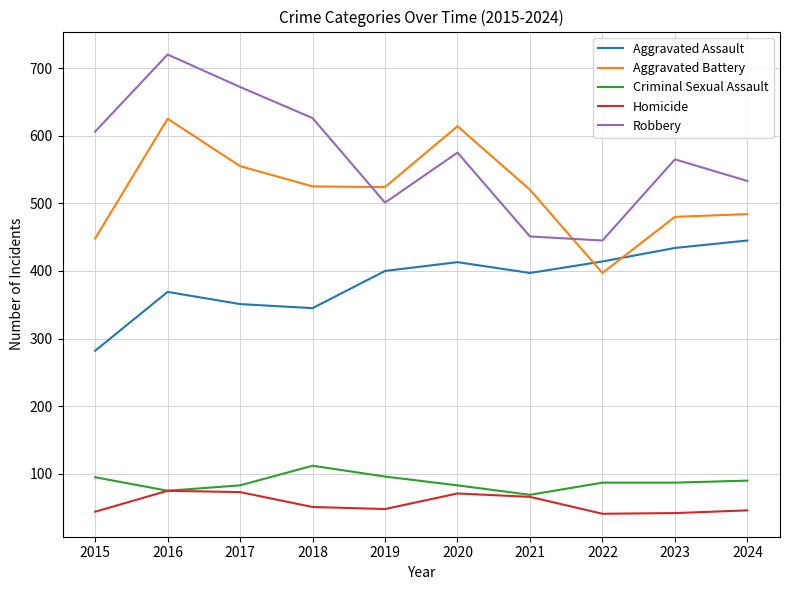

Does the chart have visible grid lines?

Yes